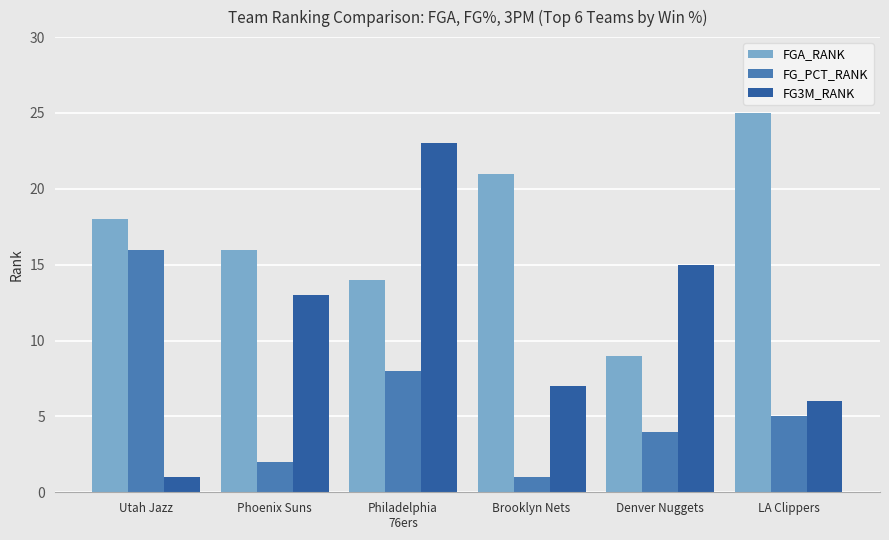

How many distinct data groups are displayed?

3